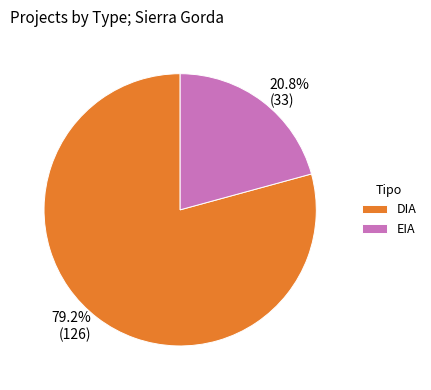

Rank the categories by value from lowest to highest.

EIA, DIA